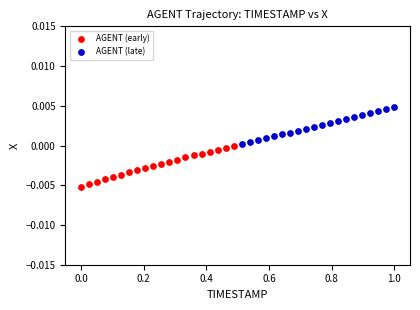

What are all the series names shown in the legend?

AGENT (early), AGENT (late)